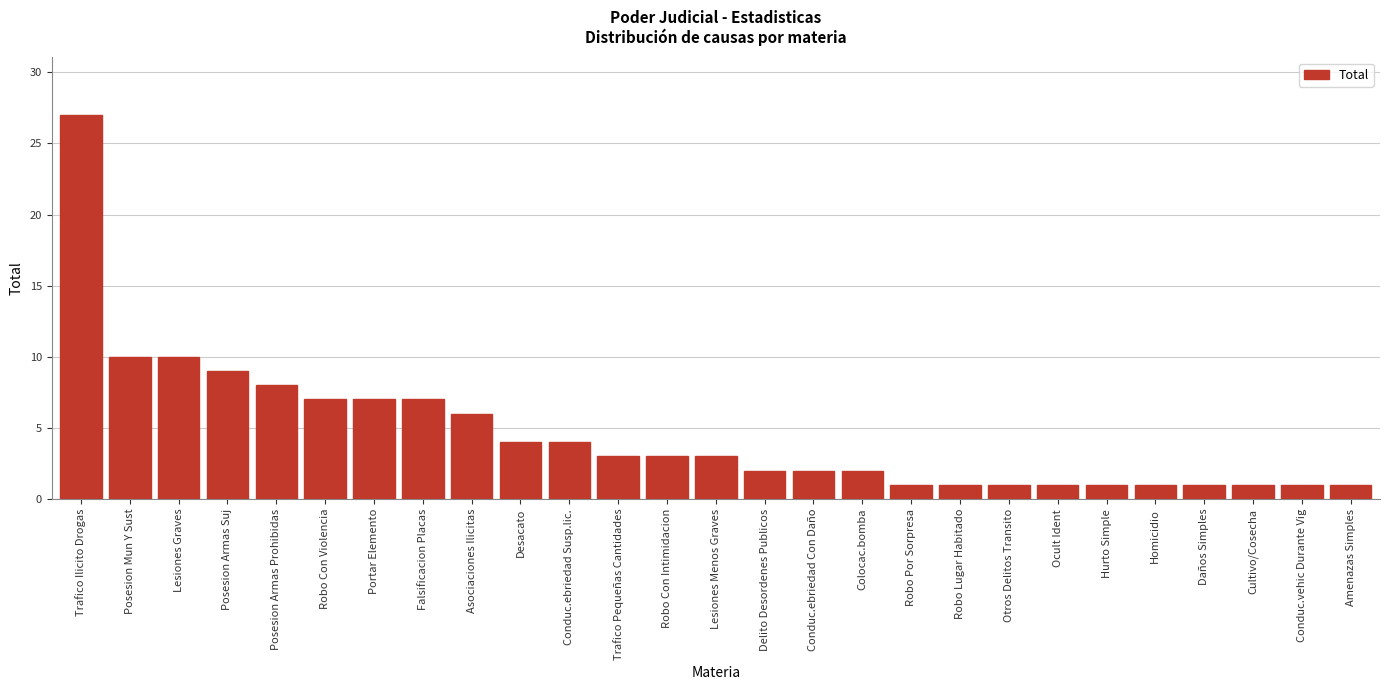

Reading left to right, list all the values displayed in this chart.

27	10	10	9	8	7	7	7	6	4	4	3	3	3	2	2	2	1	1	1	1	1	1	1	1	1	1